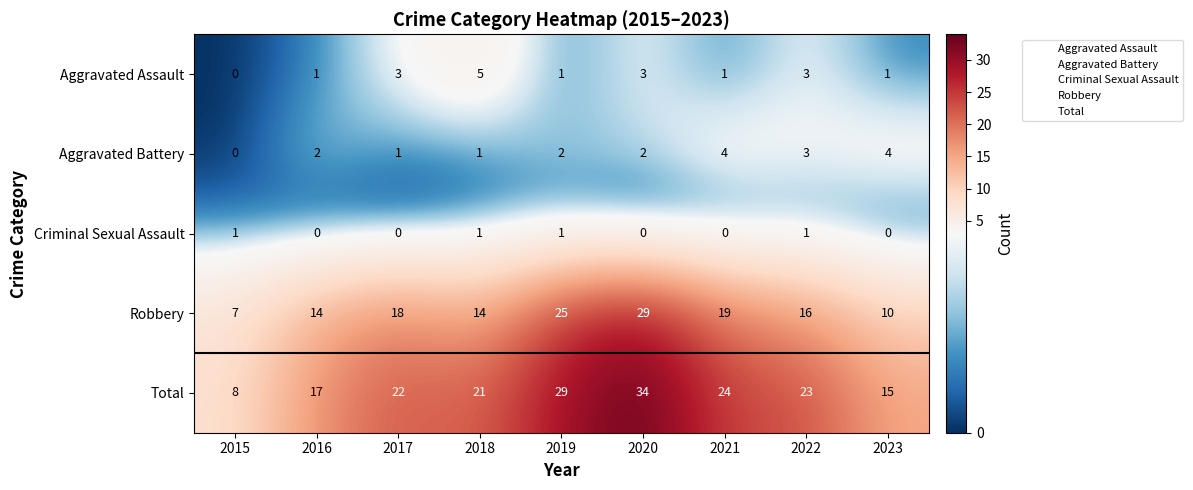

What is the greatest value displayed?

34